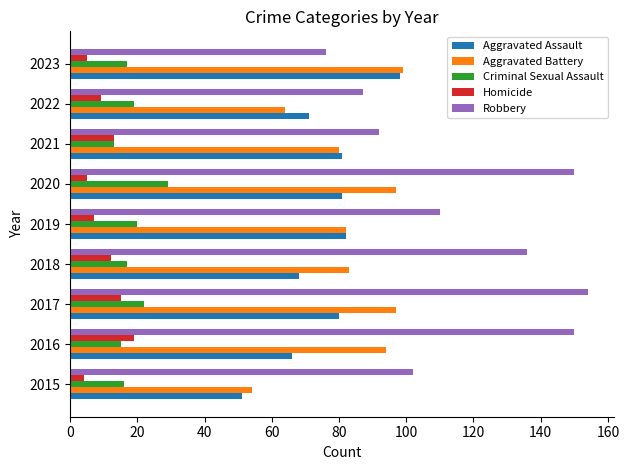

Which series has the largest range (max minus min)?

Robbery